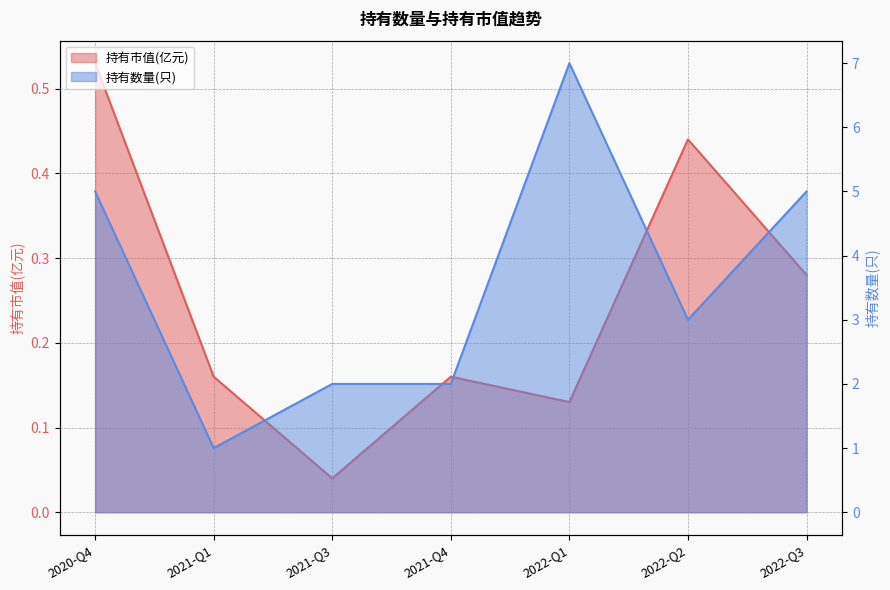

True or false: 持有数量(只) and 持有市值(亿元) cross at least once.

False